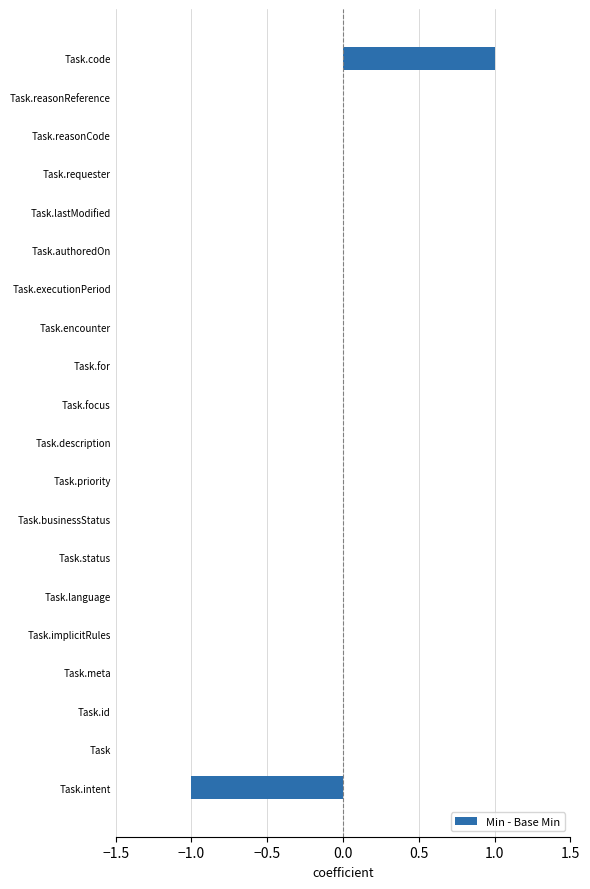

How many values are between 0 and 1?

19